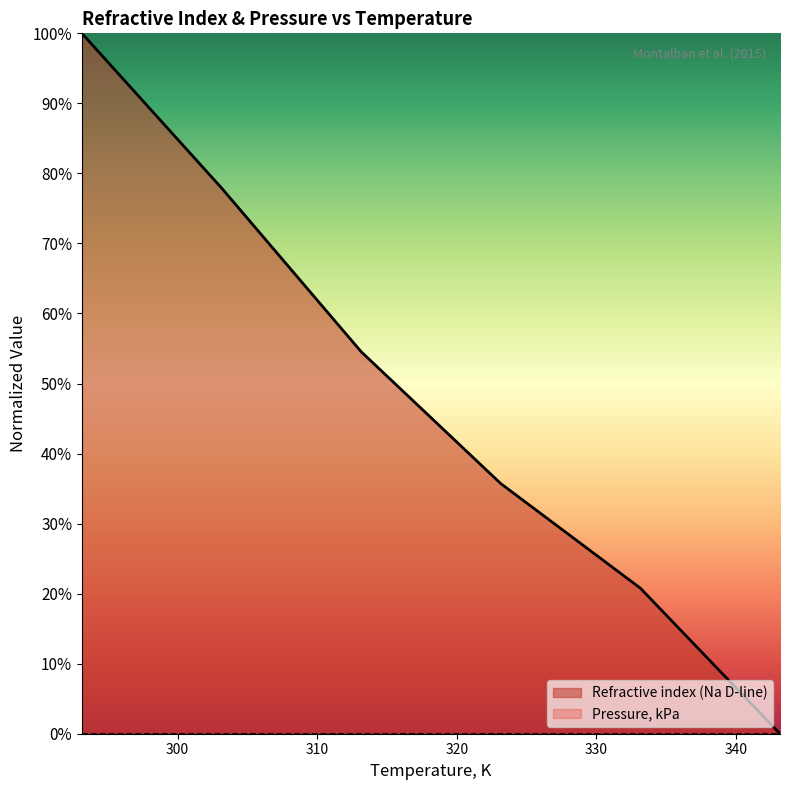

At which category does the chart reach its minimum across all series?

343.15